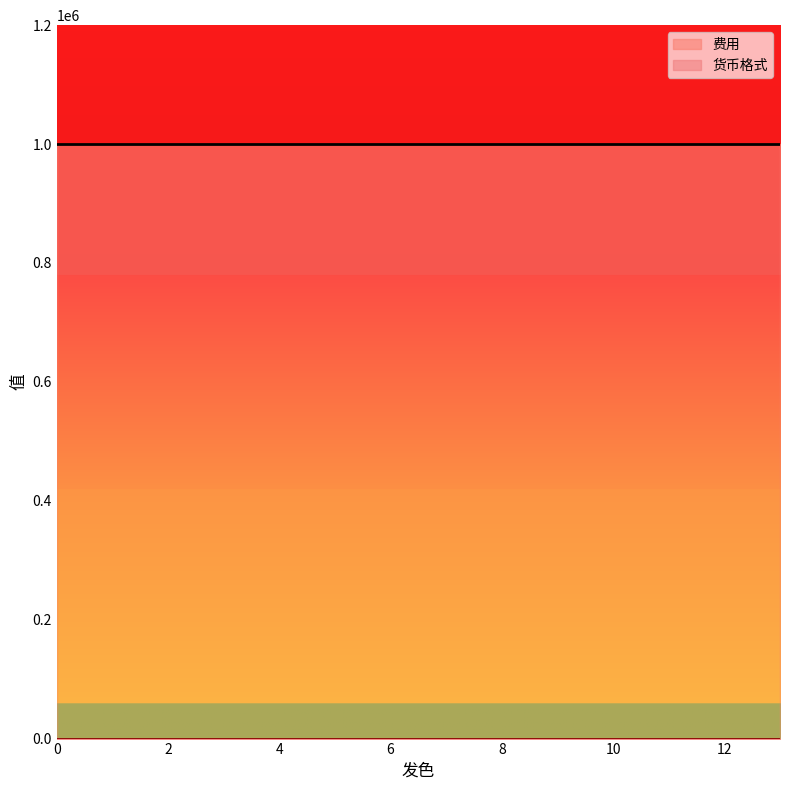

The 货币格式 series shows 0 at 7. True or false?

True